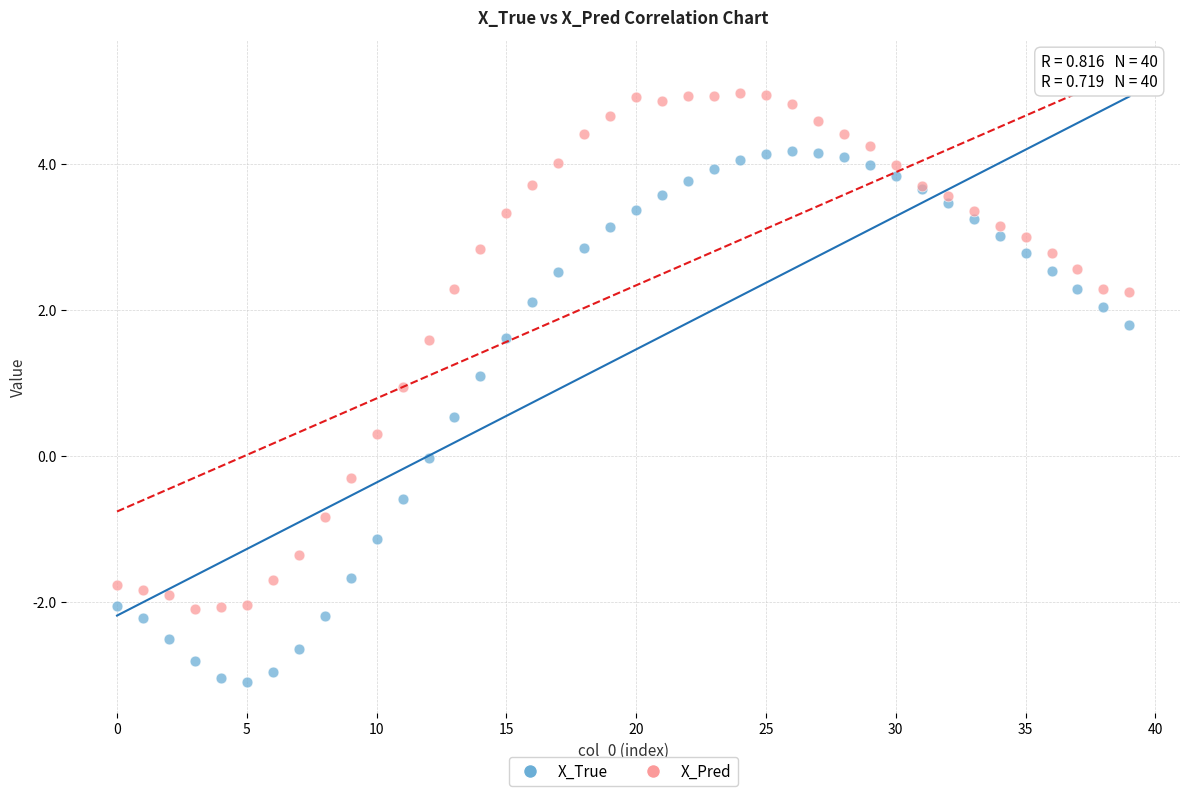

Which series contains the highest Y value?

X_Pred